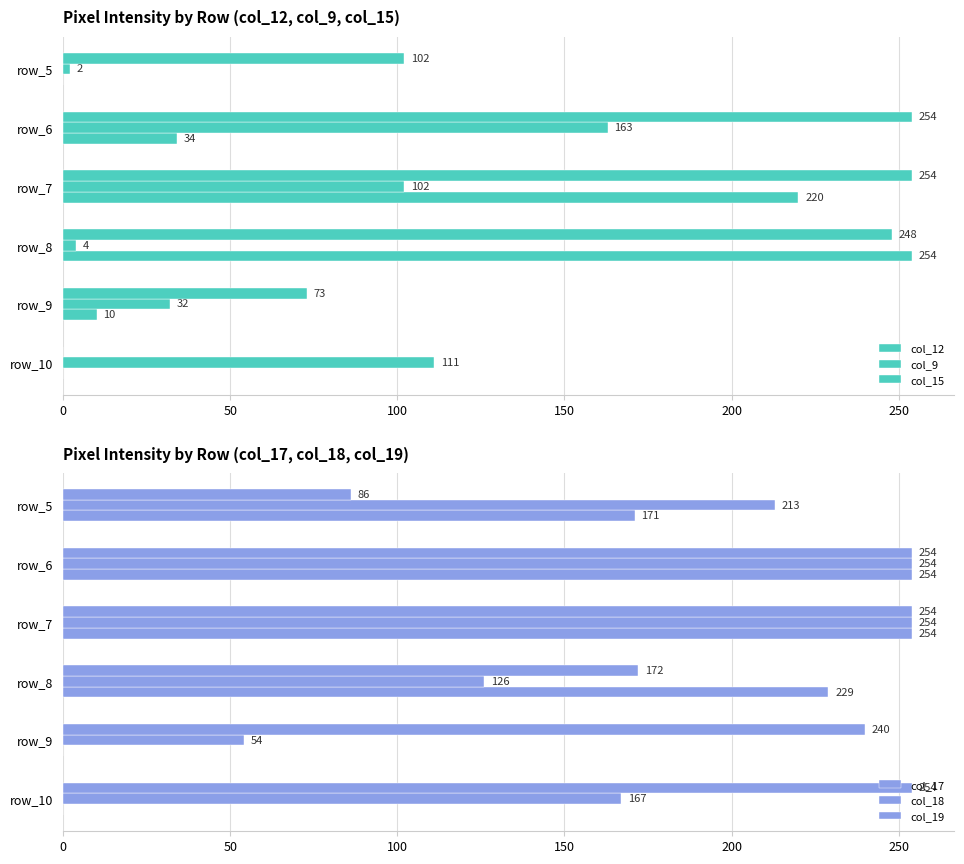

How many positive values does the col_12 series have?

4